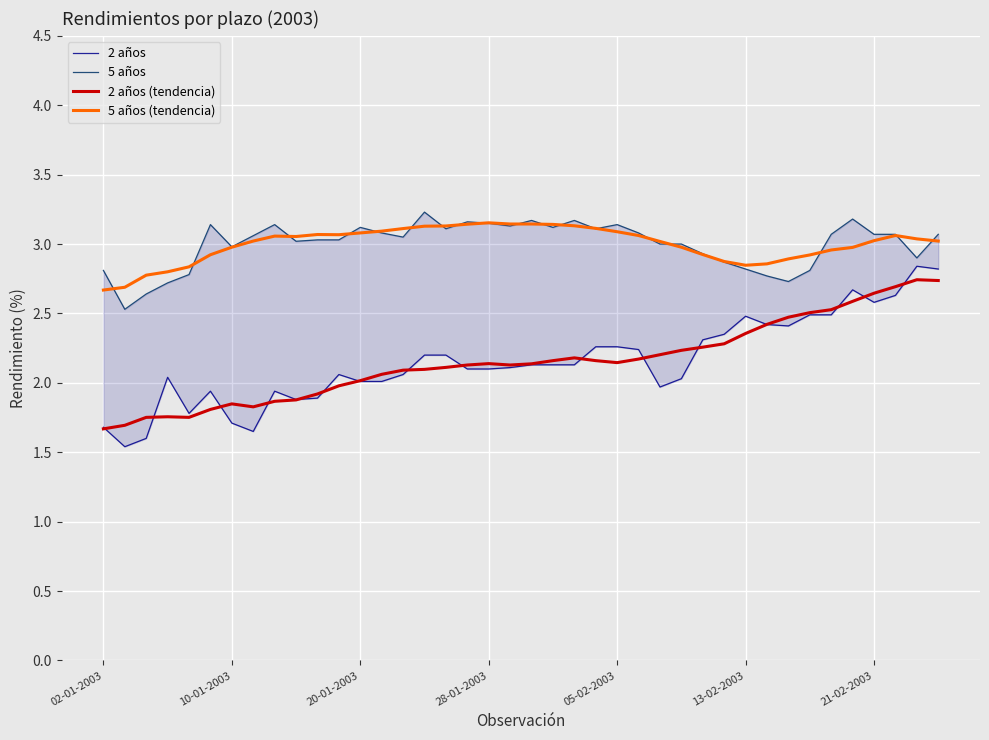

What is the value of the 5 años (tendencia) point at the 24th from the left?

3.1